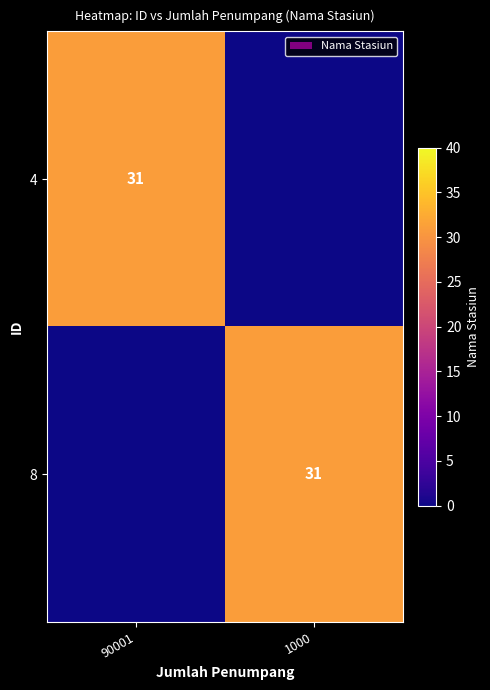

The 8 series shows 31 at 1000. True or false?

True